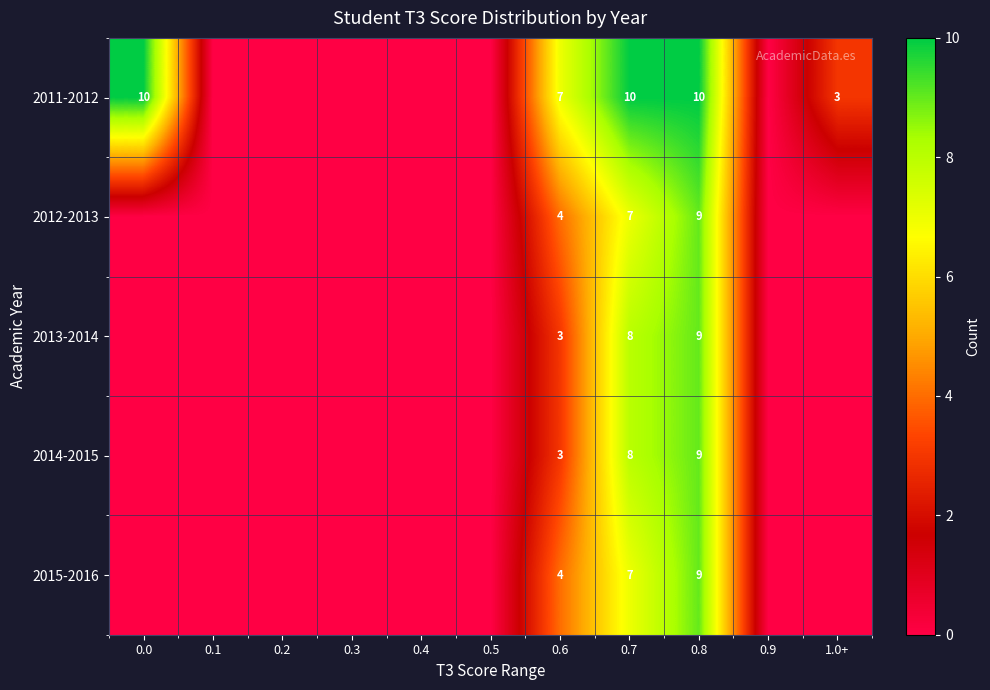

How many 2013-2014 values are between 0 and 3?

9